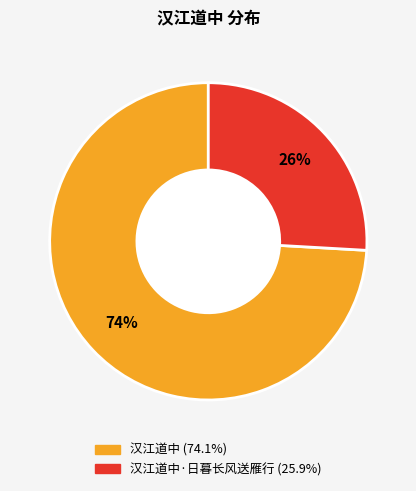

Is there a majority slice in this chart?

Yes